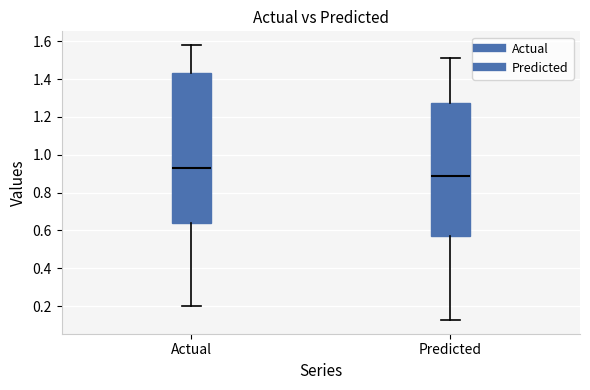

Reading left to right, transcribe this box plot: for each box, give where its median line is, the range the box spans, and where its two whiskers end, as read against the y-axis. The values are not printed on the chart, so give them approximately, as read against the axis.

Actual: median 0.94, box 0.64 to 1.44, whiskers 0.20 to 1.58
Predicted: median 0.88, box 0.58 to 1.28, whiskers 0.12 to 1.52